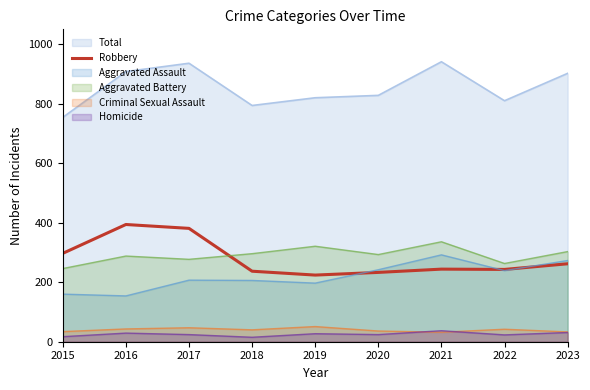

The Aggravated Battery series shows 438 at 2018. True or false?

False